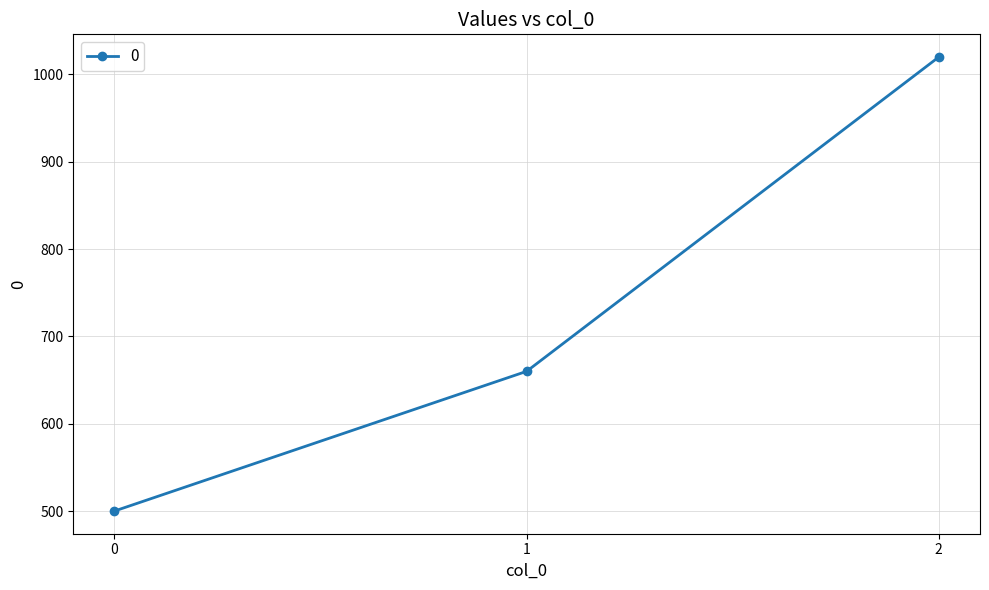

What is the greatest value displayed?

1020